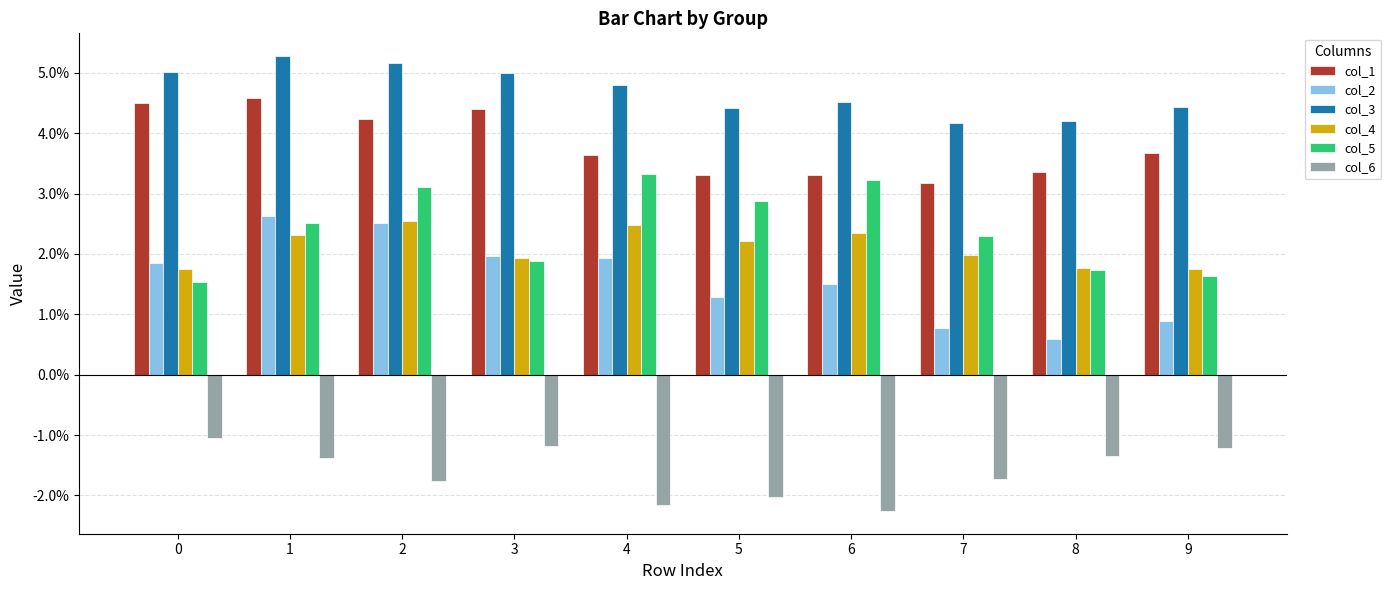

Rank the series by their maximum value, from highest to lowest.

col_3, col_1, col_5, col_2, col_4, col_6